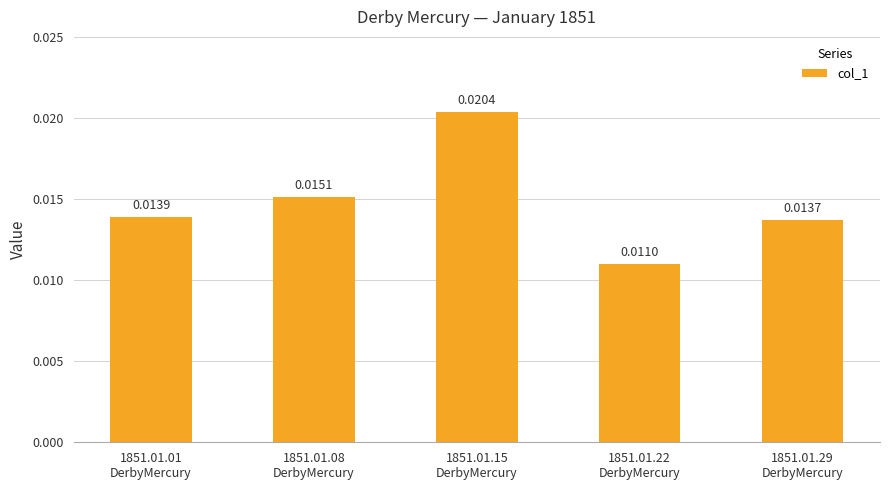

Does the chart contain stacked bars?

No